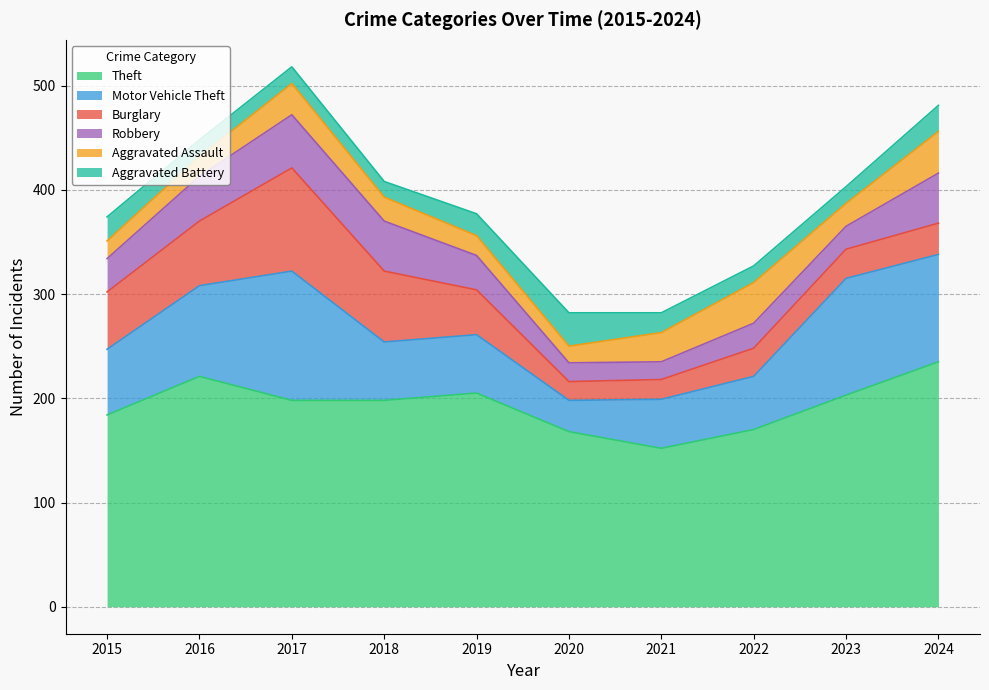

Is it true that Burglary equals 99 at 2017?

True